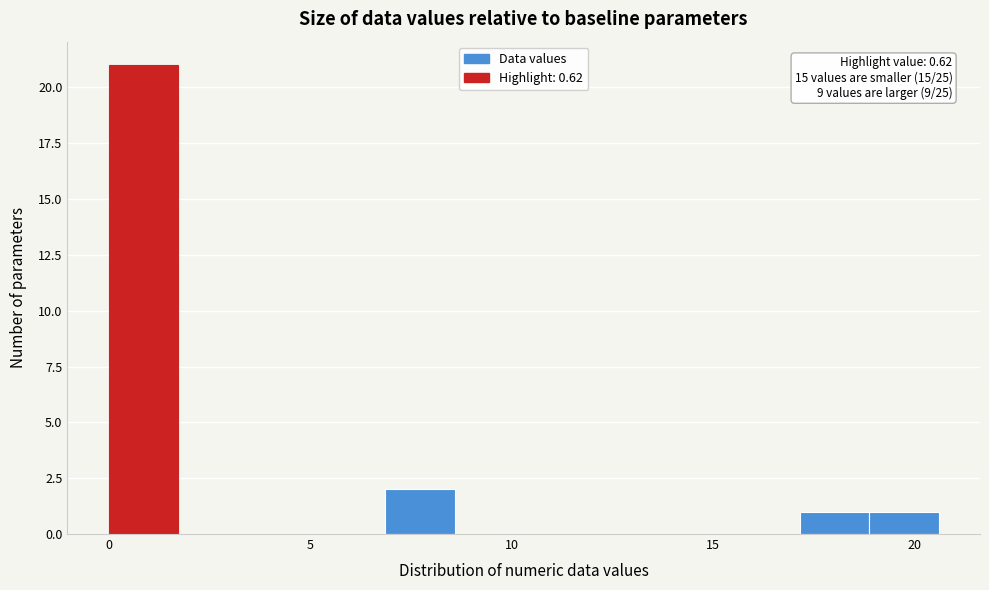

Around what value on the x-axis is the tallest bar? Give the approximate position of its centre, as read against the axis.

1.0